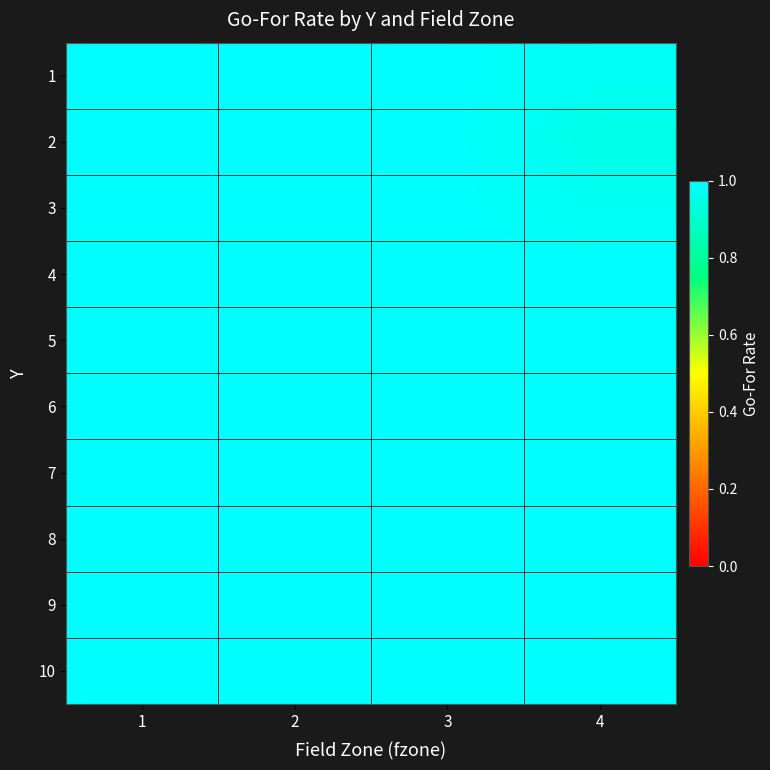

How many categories are shown in the chart?

4